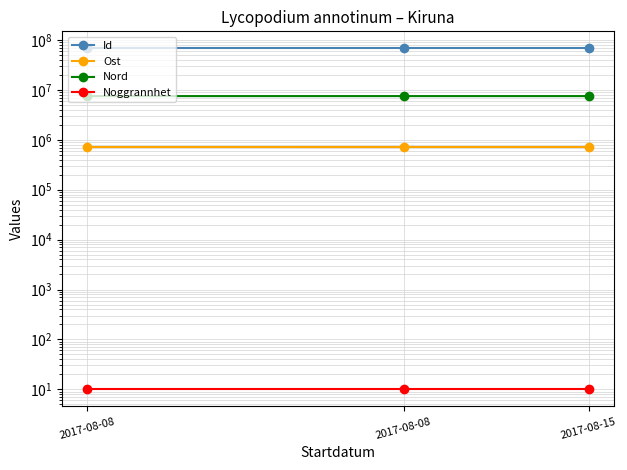

List the series in order of their peak value, highest first.

Id, Nord, Ost, Noggrannhet